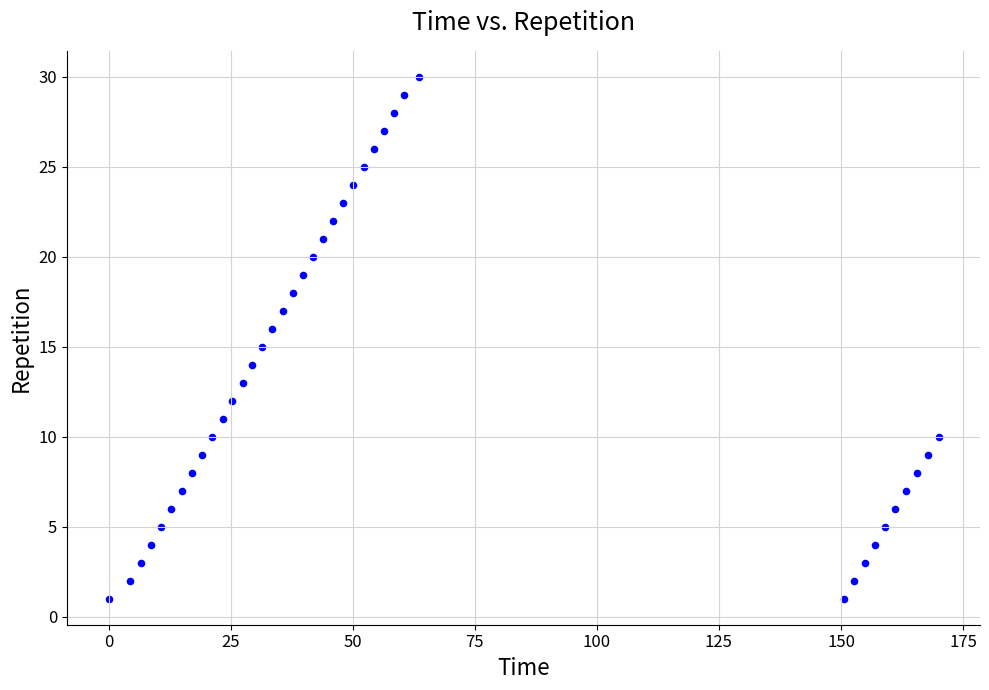

What is the range of Y values (max minus min)?

29